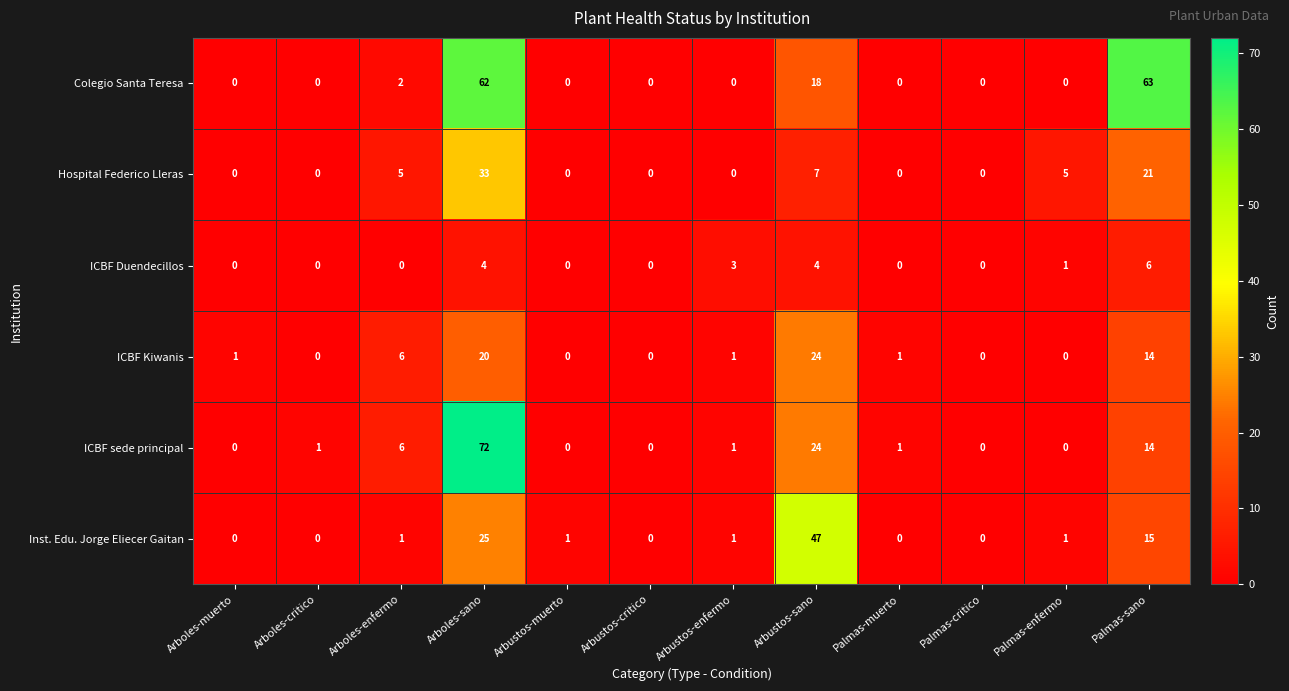

Count the ICBF Duendecillos values in the range 0 to 4.

11